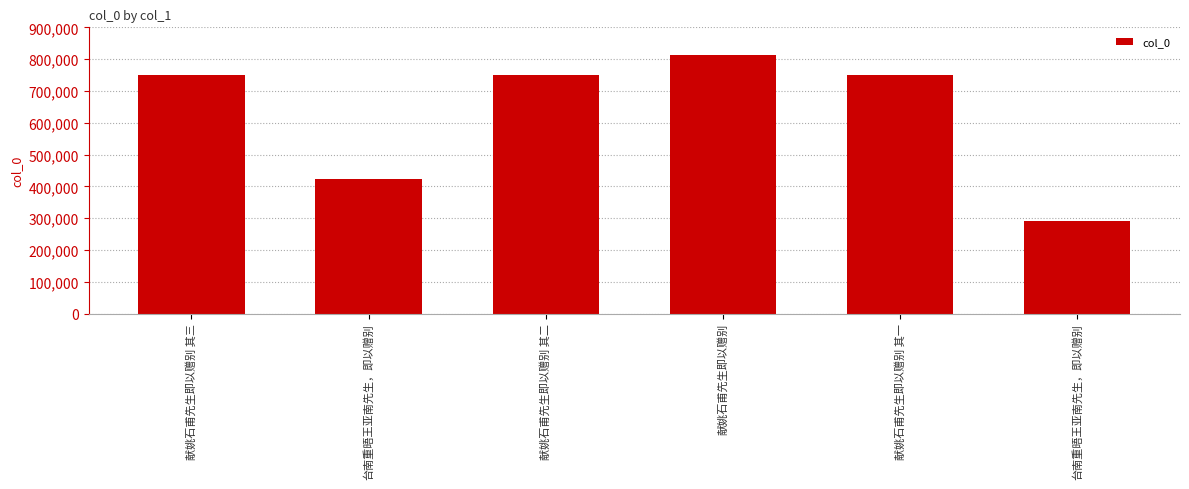

How many data points are less than 748554?

3